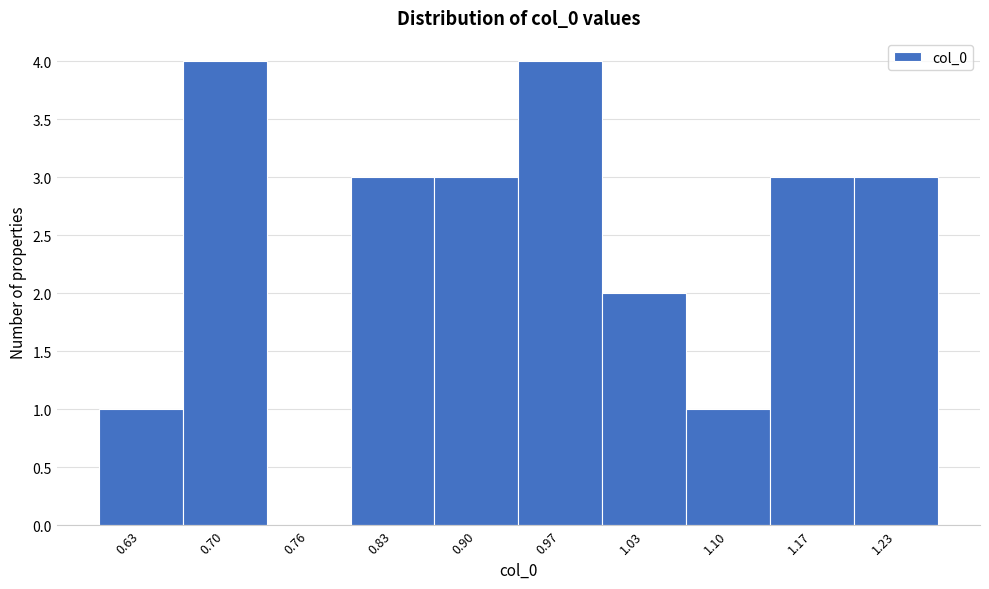

Reading right to left, list all the values displayed in this chart.

1.23=3	1.17=3	1.10=1	1.03=2	0.97=4	0.90=3	0.83=3	0.76=0	0.70=4	0.63=1